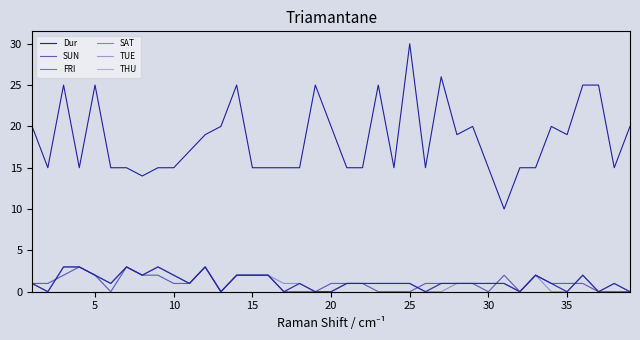

Does the chart have visible grid lines?

No